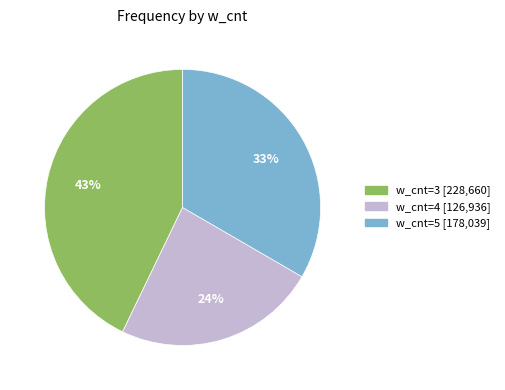

Is there any slice that represents more than half of the pie?

No